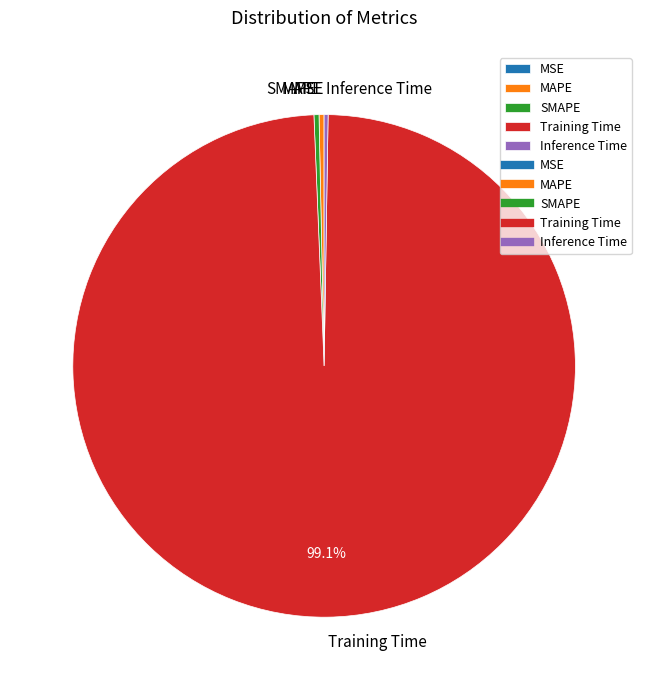

What percentage is the Training Time slice, to the nearest percent?

99%